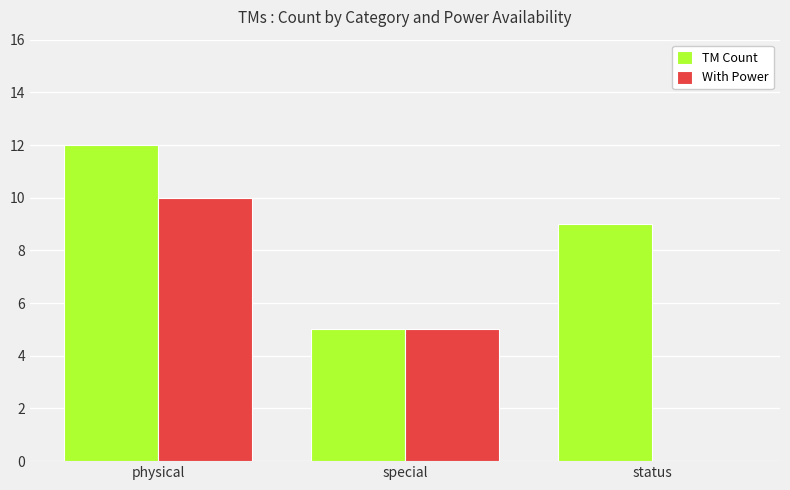

Which series has the largest total across all categories?

TM Count